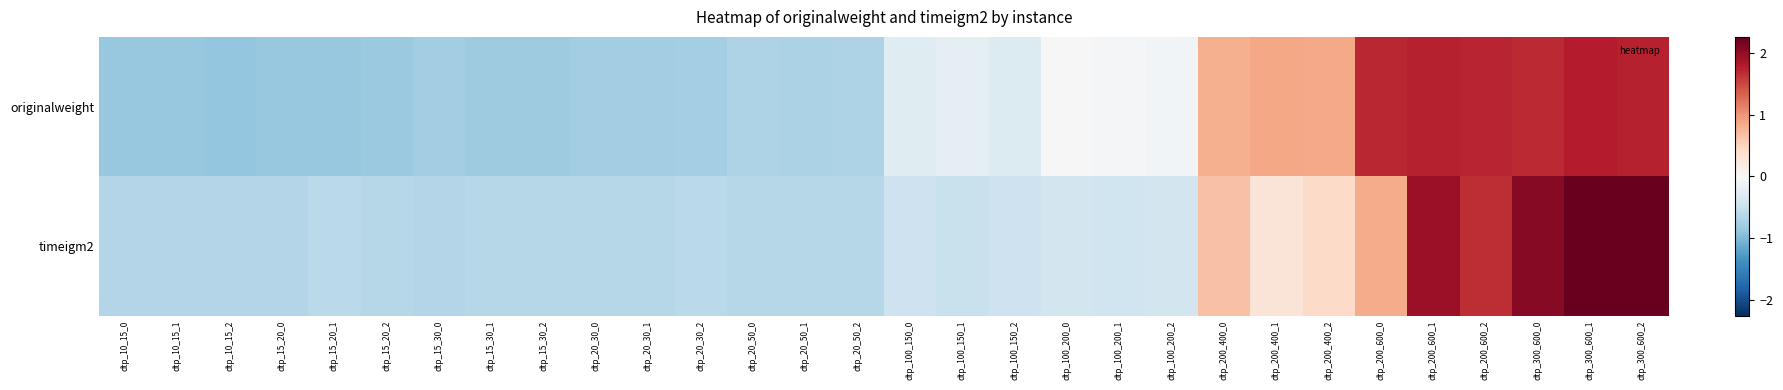

At how many categories does at least one series exceed 0?

10